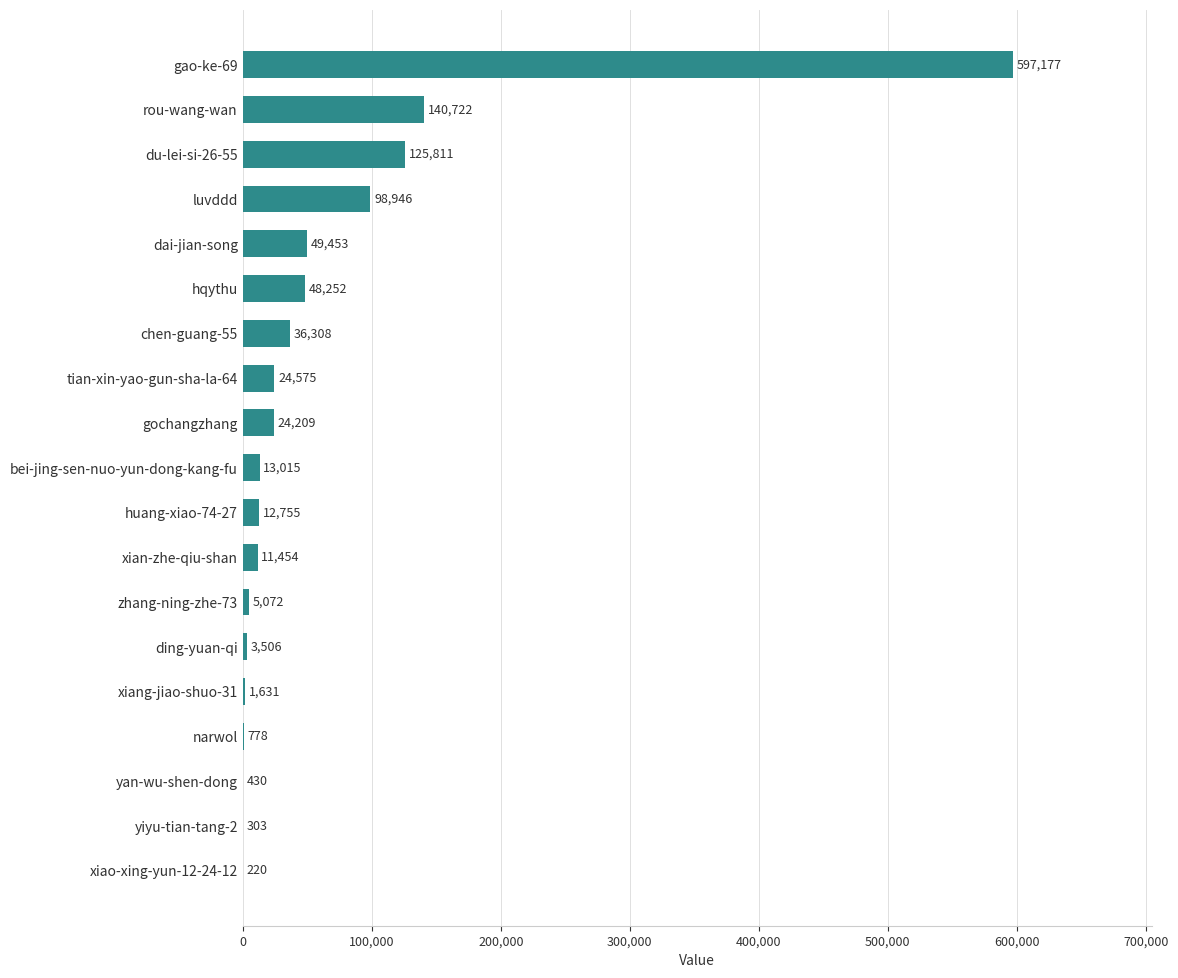

Reading bottom to top, list all the values displayed in this chart.

xiao-xing-yun-12-24-12=220	yiyu-tian-tang-2=303	yan-wu-shen-dong=430	narwol=778	xiang-jiao-shuo-31=1631	ding-yuan-qi=3506	zhang-ning-zhe-73=5072	xian-zhe-qiu-shan=11454	huang-xiao-74-27=12755	bei-jing-sen-nuo-yun-dong-kang-fu=13015	gochangzhang=24209	tian-xin-yao-gun-sha-la-64=24575	chen-guang-55=36308	hqythu=48252	dai-jian-song=49453	luvddd=98946	du-lei-si-26-55=125811	rou-wang-wan=140722	gao-ke-69=597177